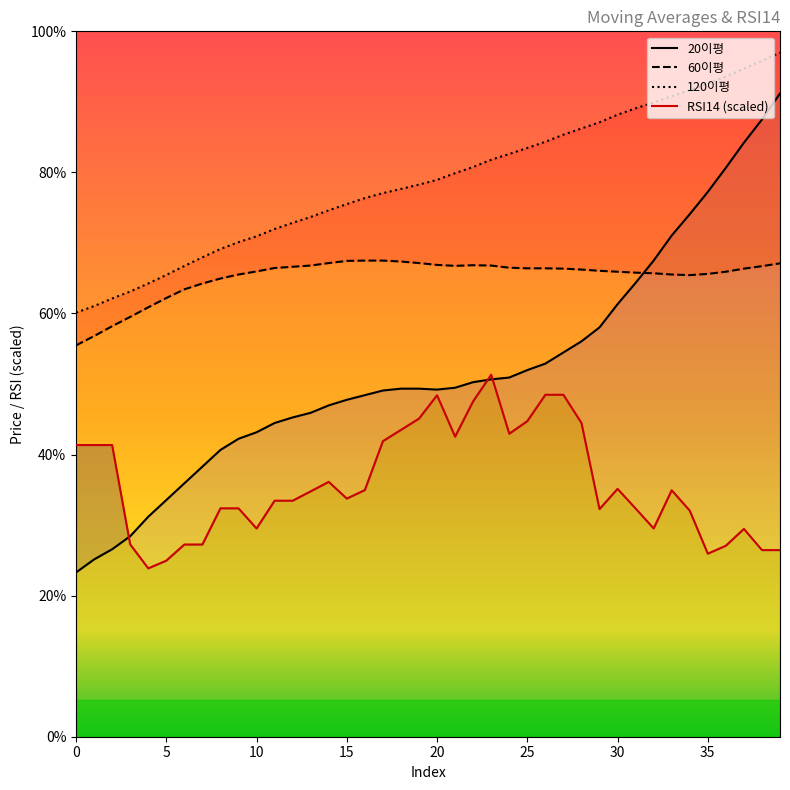

Which has a higher value, 4 or 7?

7